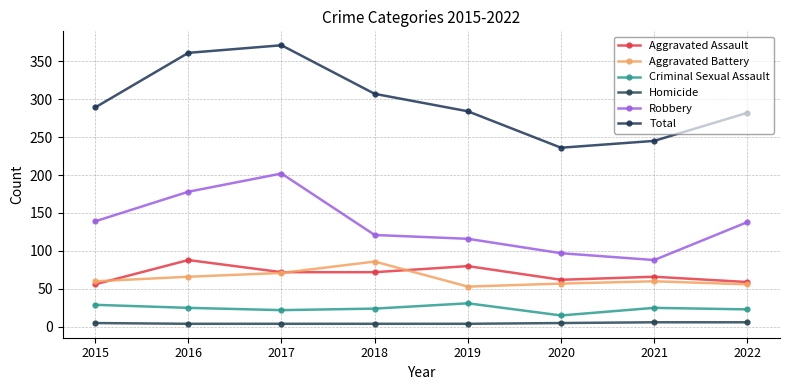

Which category has the lowest value across all series?

2016